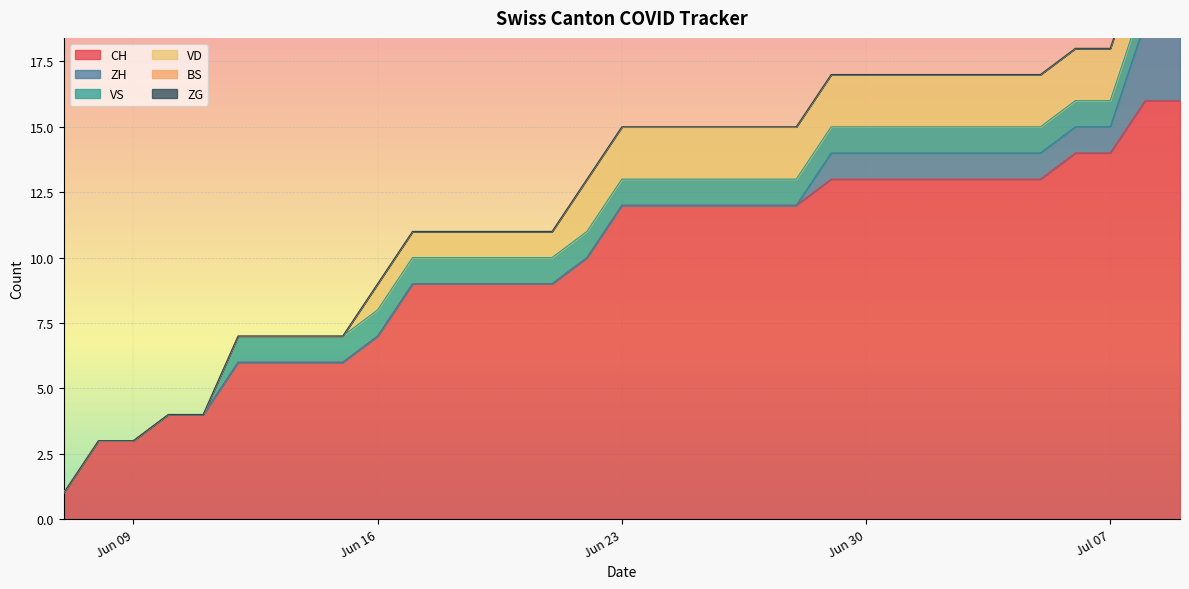

True or false: CH has a value of 3 at 2020-06-26.

False